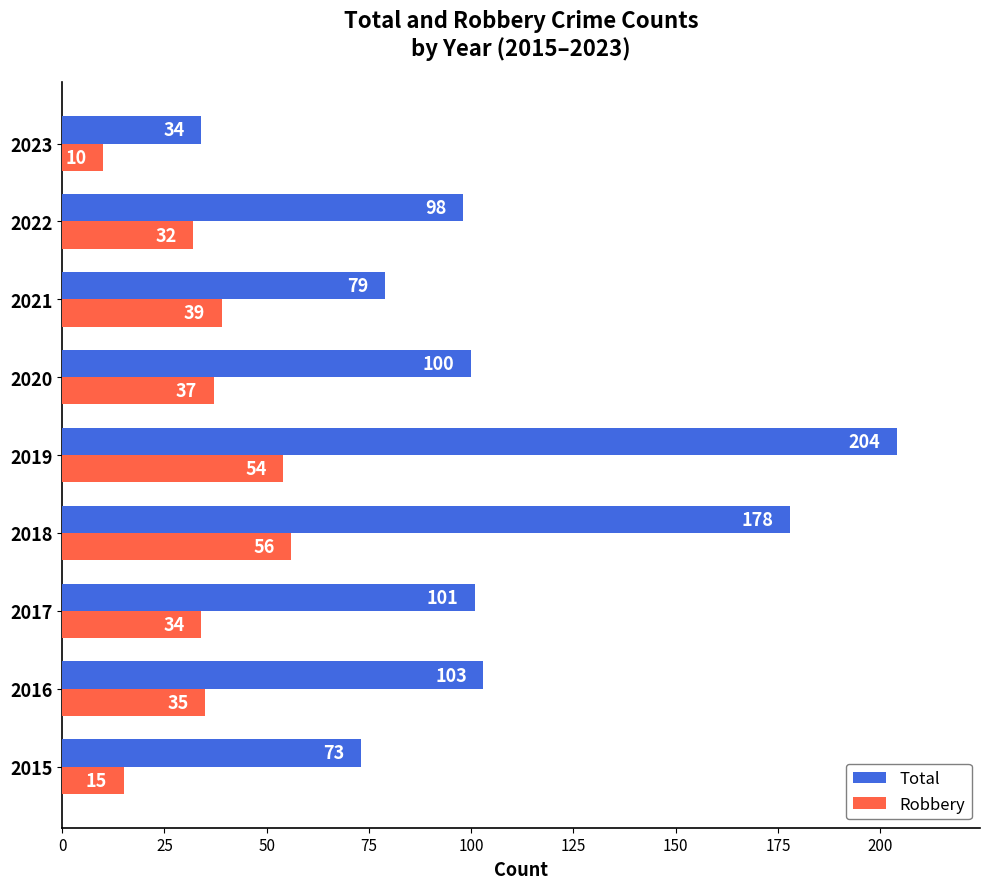

How many distinct data groups are displayed?

2